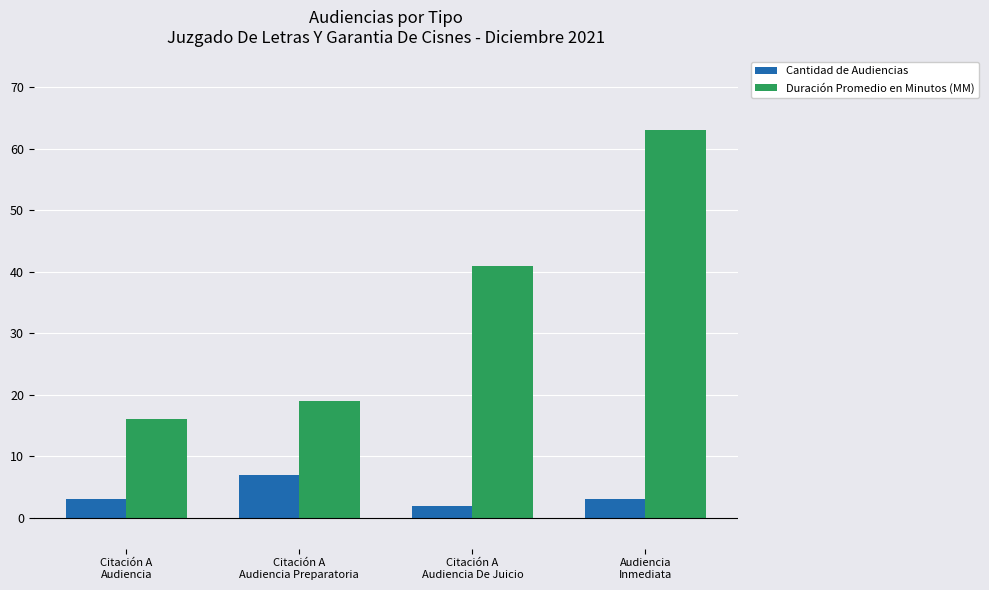

Reading left to right, extract all data points from this chart.

Cantidad de Audiencias: Citación A
Audiencia=3	Citación A
Audiencia Preparatoria=7	Citación A
Audiencia De Juicio=2	Audiencia
Inmediata=3
Duración Promedio en Minutos (MM): Citación A
Audiencia=16	Citación A
Audiencia Preparatoria=19	Citación A
Audiencia De Juicio=41	Audiencia
Inmediata=63